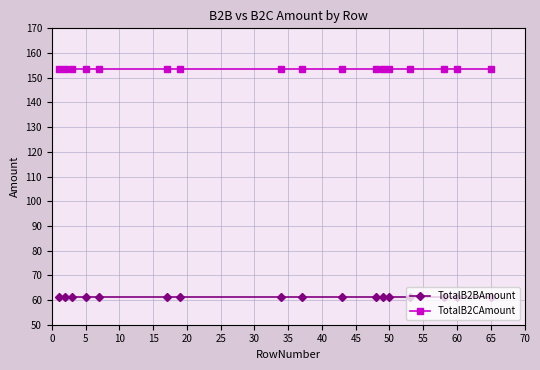

Rank the series by their average value, from highest to lowest.

TotalB2CAmount, TotalB2BAmount